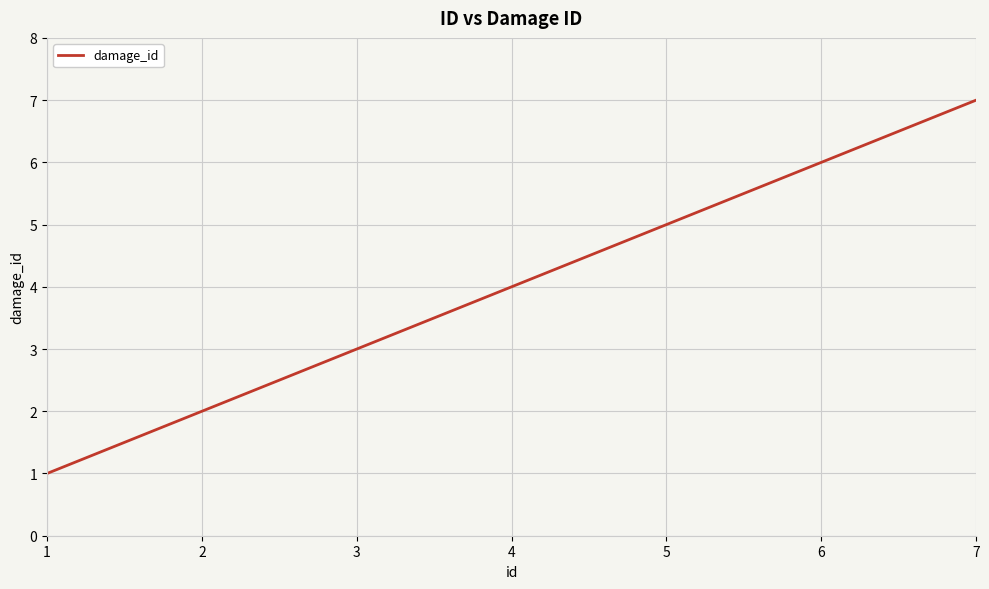

Where is the data nearest to the value 4?

4